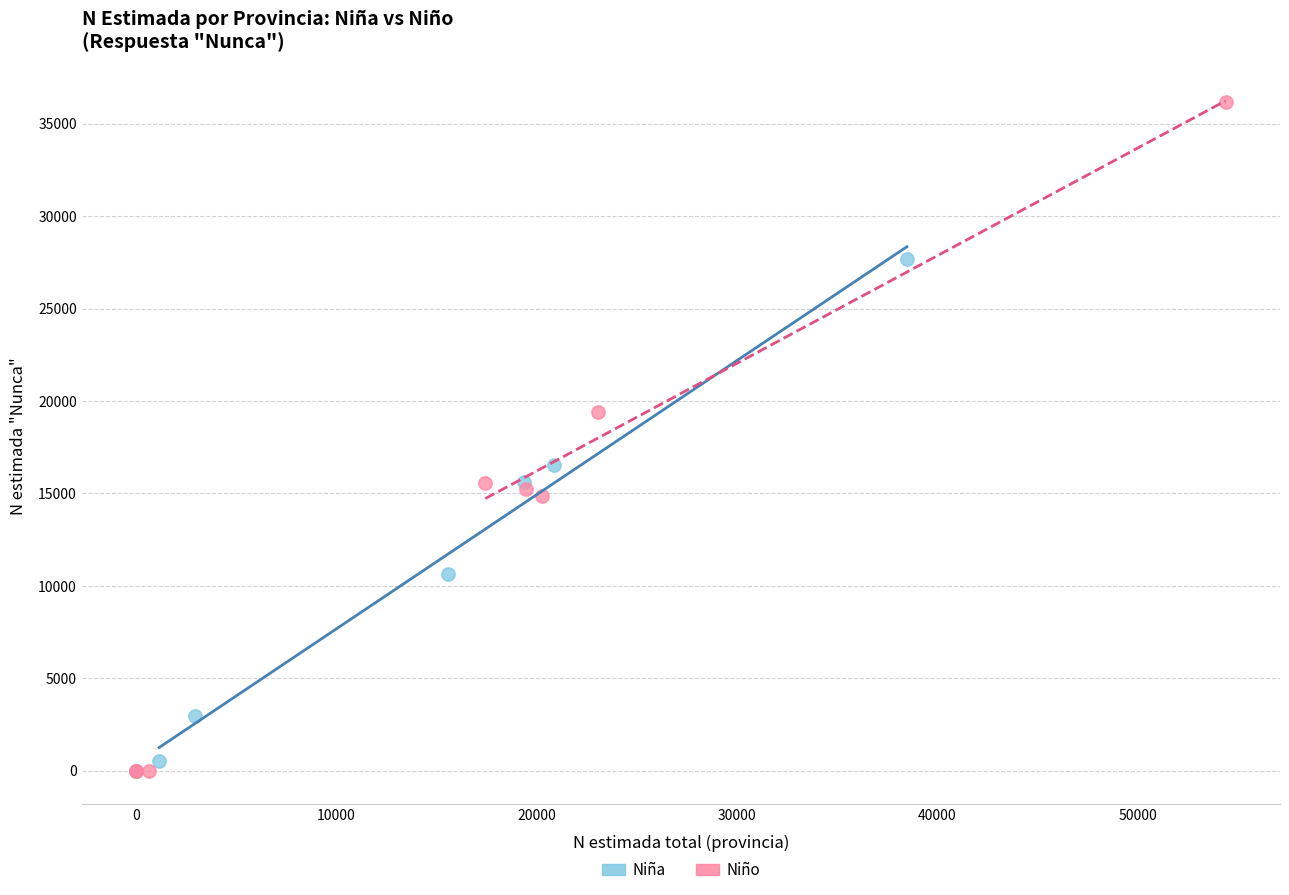

Which series contains the highest Y value?

Niño